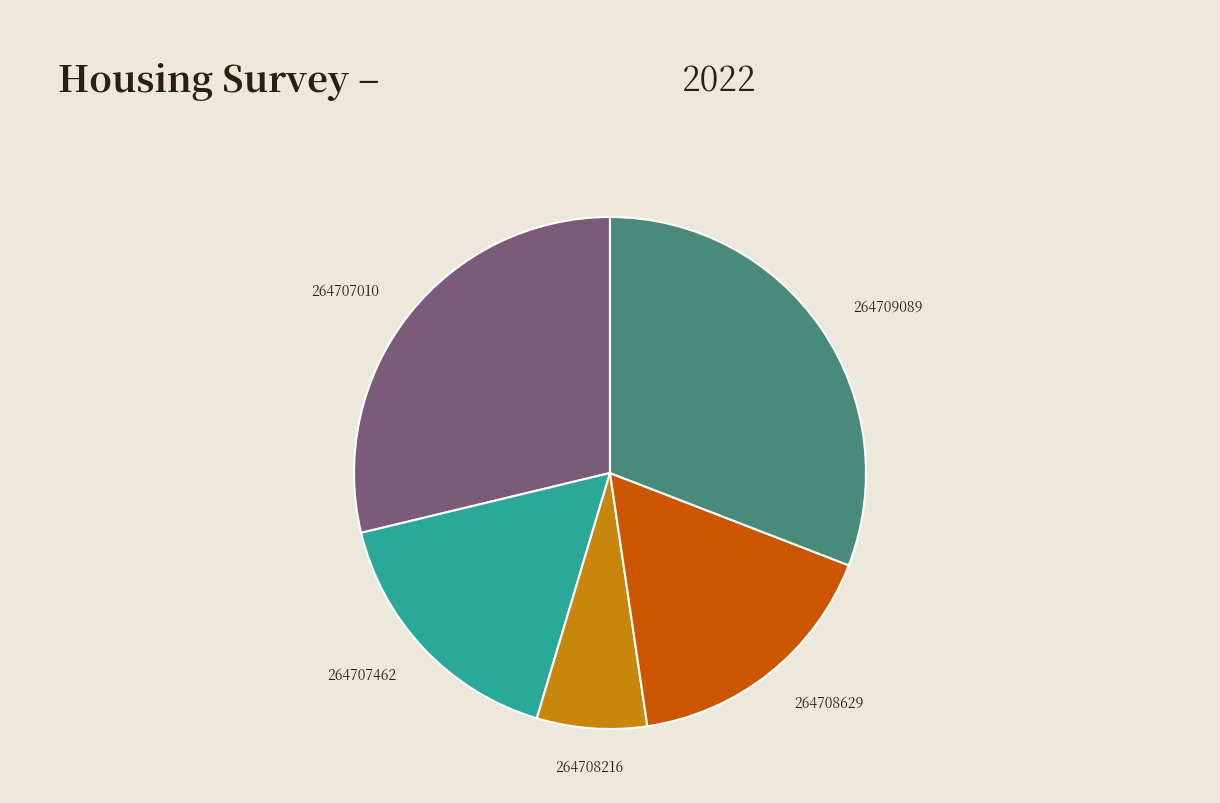

What is the smallest slice in the pie chart?

264708216